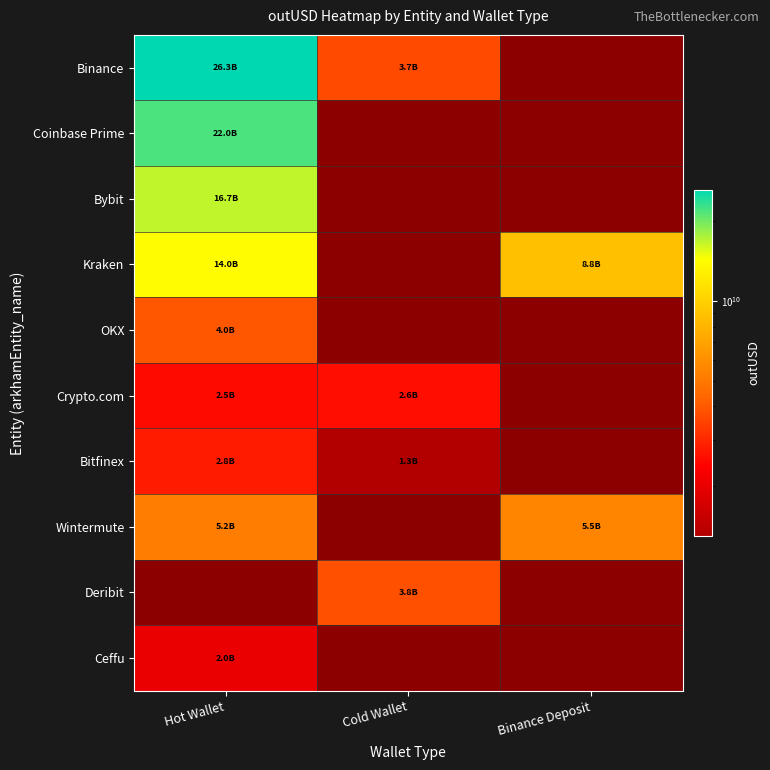

At how many categories does at least one series exceed 16174305425?

1